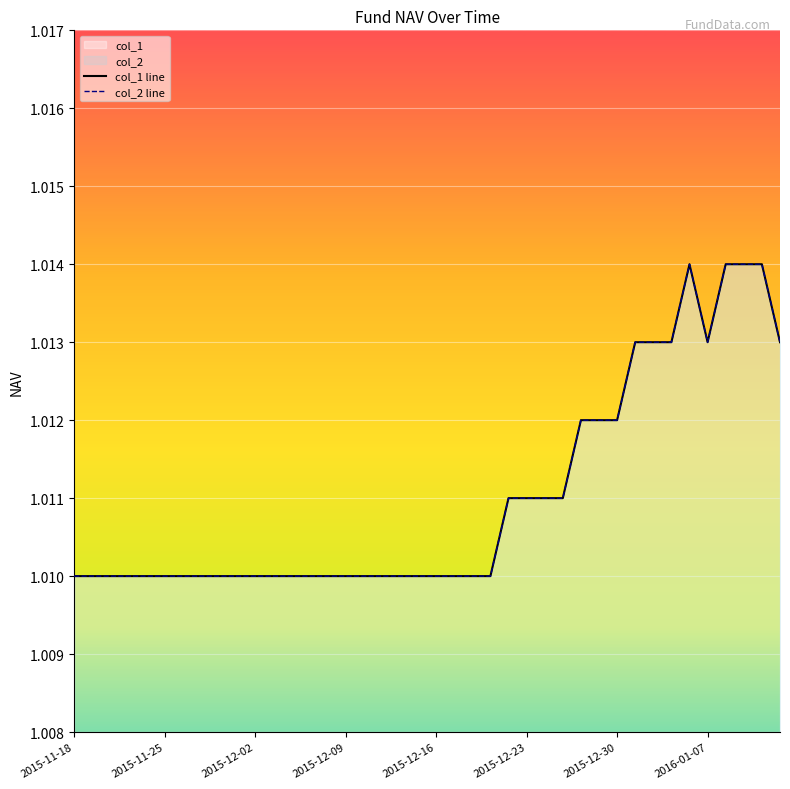

Which series has the widest spread of values?

col_1 line